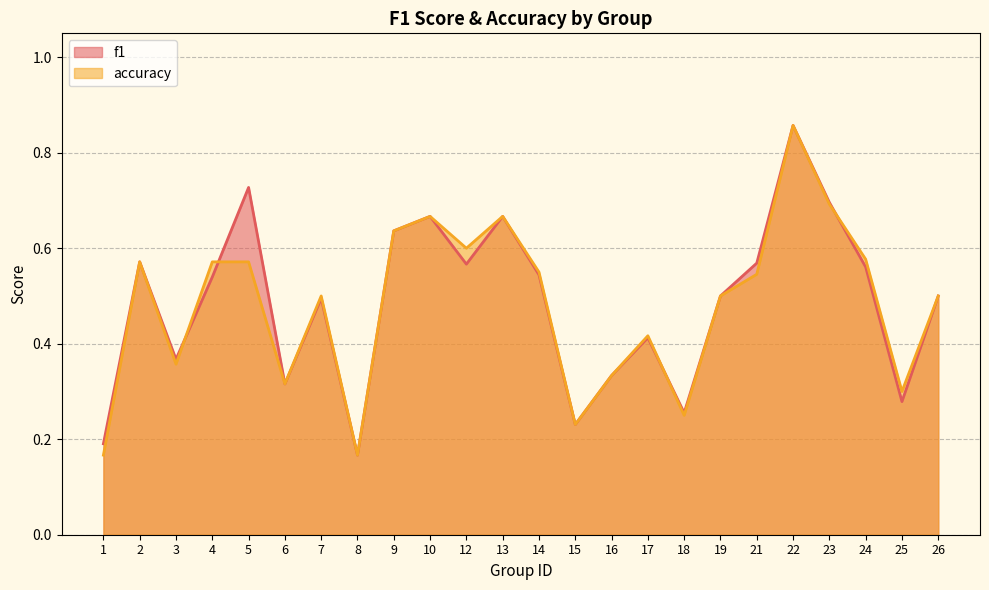

Count the accuracy values in the range 0 to 1.

24